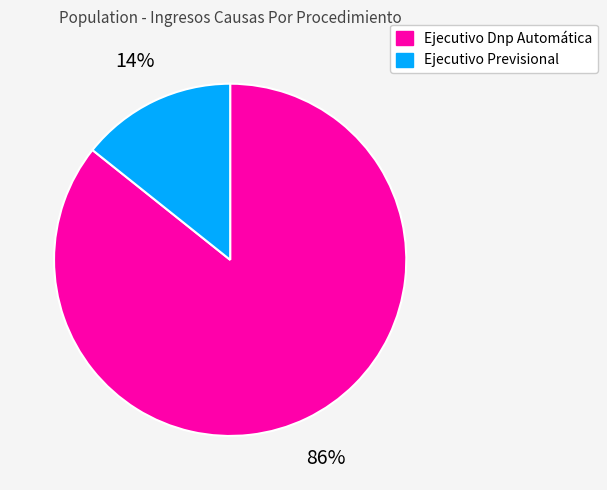

Which has a higher value, Ejecutivo Dnp Automática or Ejecutivo Previsional?

Ejecutivo Dnp Automática